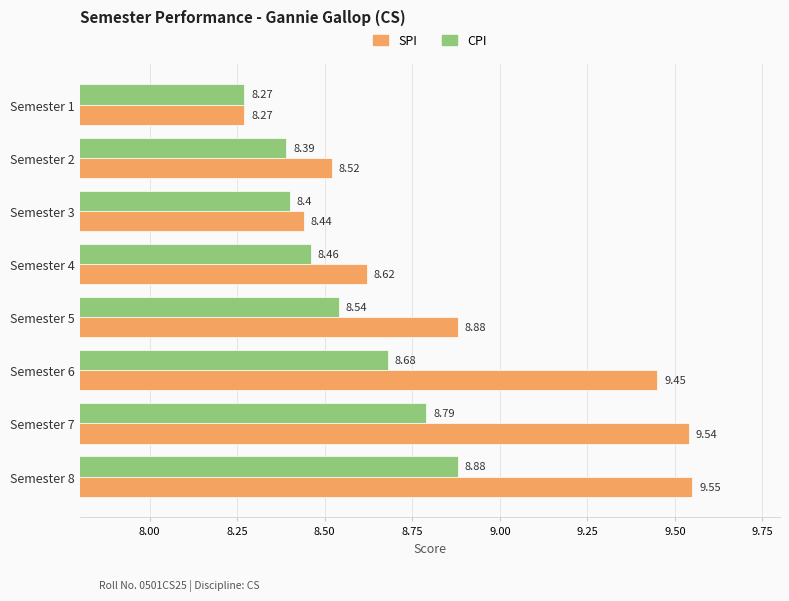

At which category is the sum across all series the highest?

Semester 8